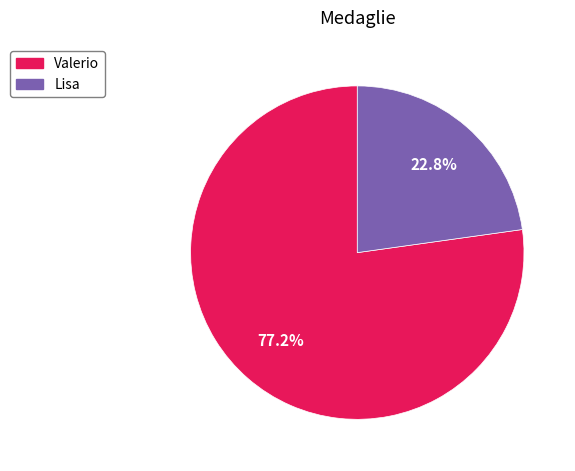

Between Lisa and Valerio, which is larger?

Valerio